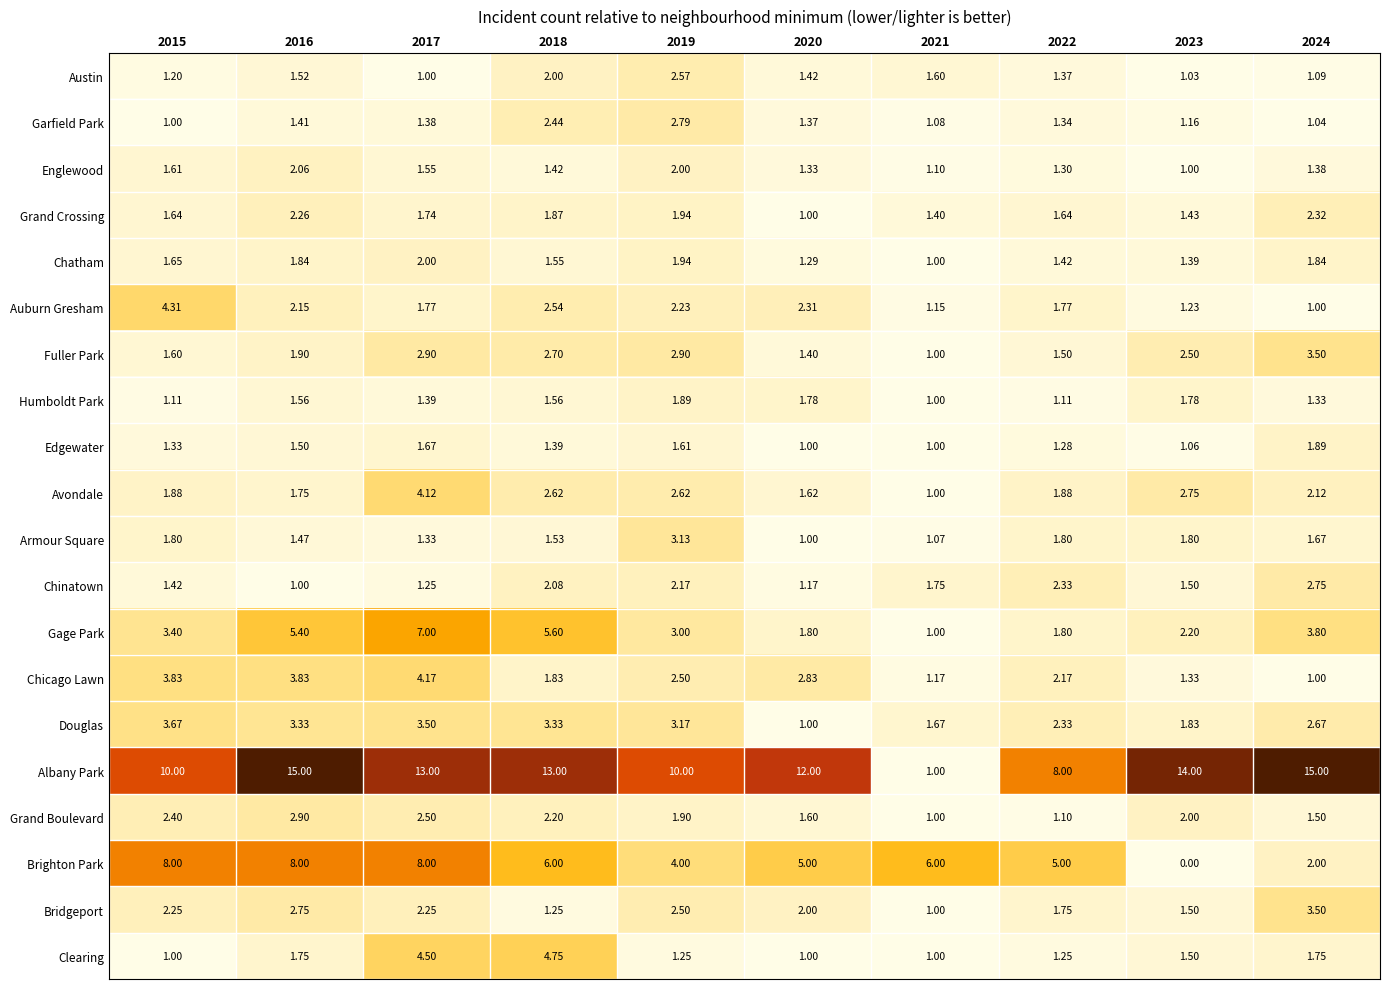

Count the number of categories in the chart.

10